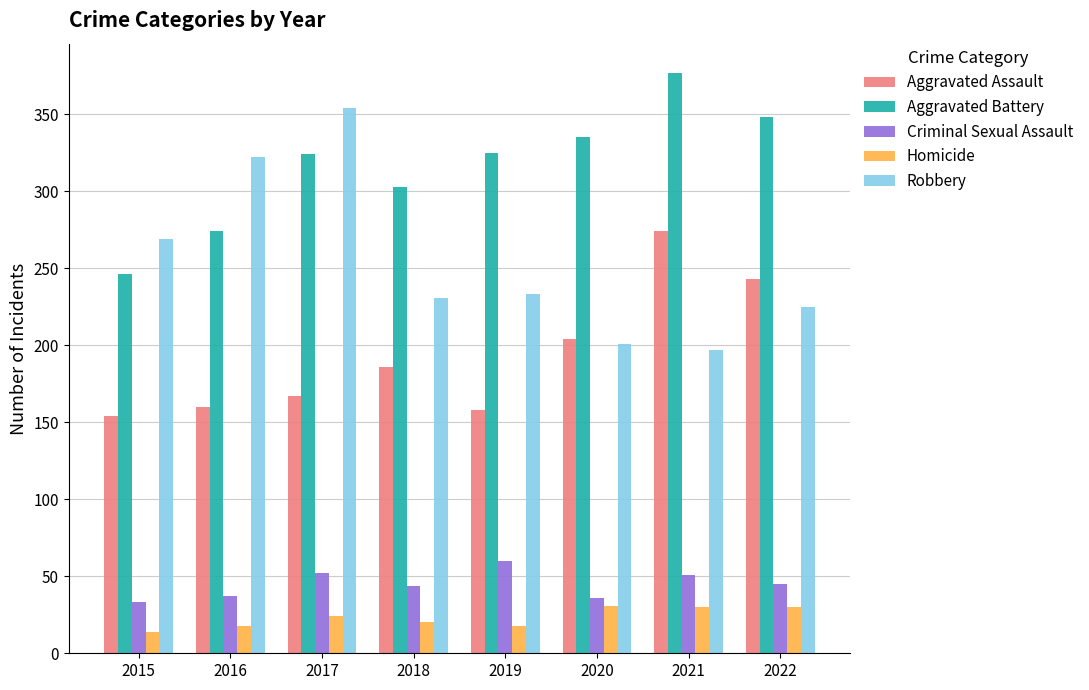

Which series has the widest spread of values?

Robbery